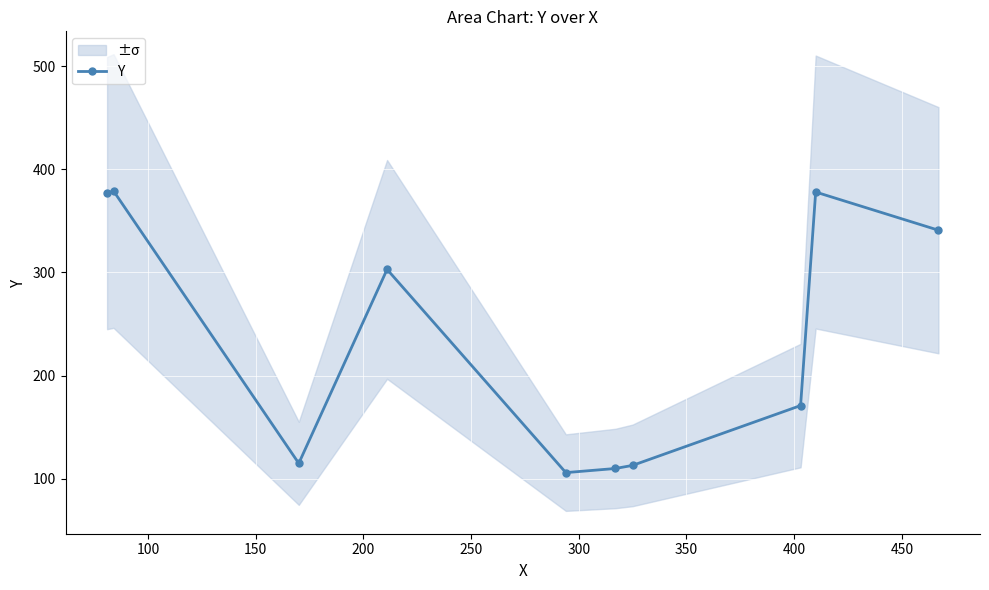

Which has a higher value, 400 or 300?

400